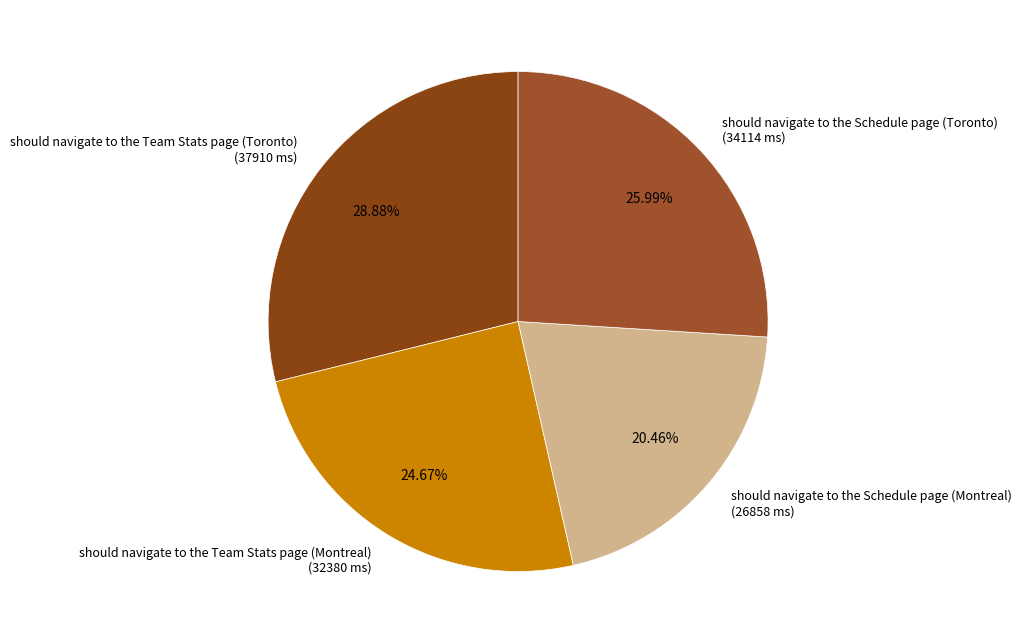

Approximately how many times larger is the value at should navigate to the Team Stats page (Montreal) compared to should navigate to the Schedule page (Montreal)?

1.2